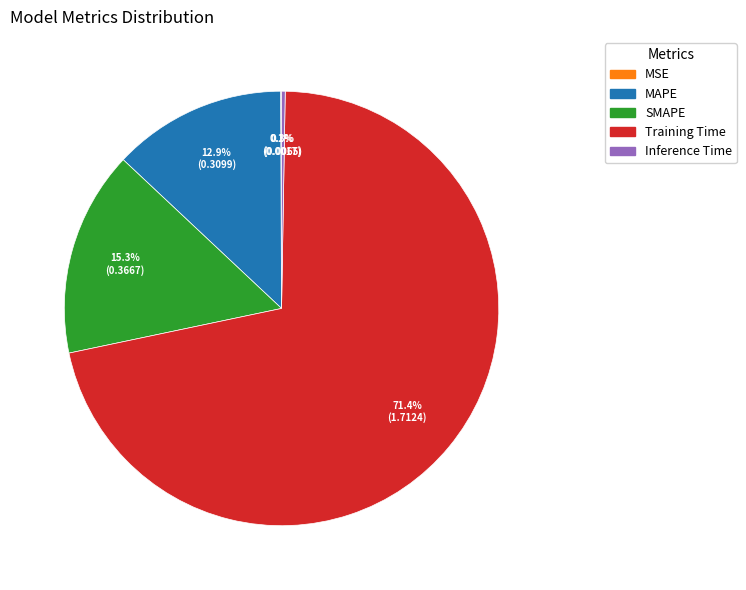

To the nearest percent, what is the average slice percentage?

20%